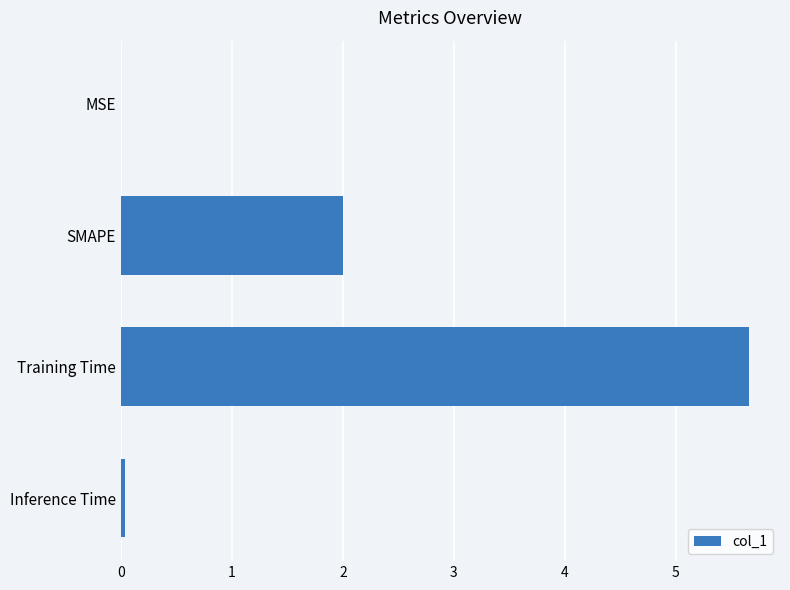

The chart shows a value of 5.7 at Training Time. True or false?

True